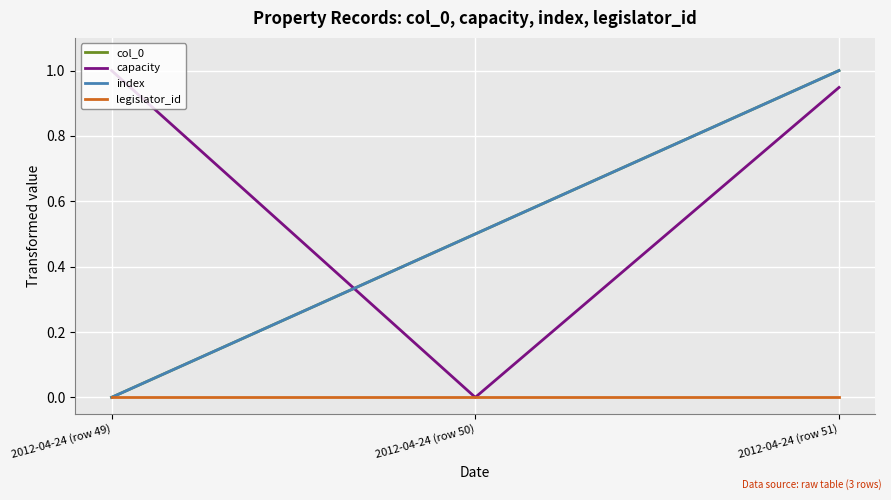

What is the total value across all series at 2012-04-24 (row 51)?

2.9